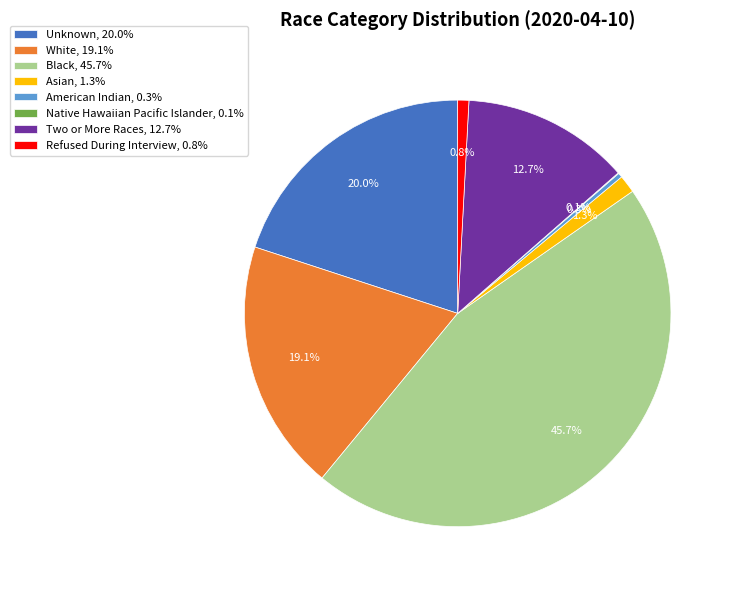

Approximately how many times larger is the value at White, 19.1% compared to Black, 45.7%?

0.4